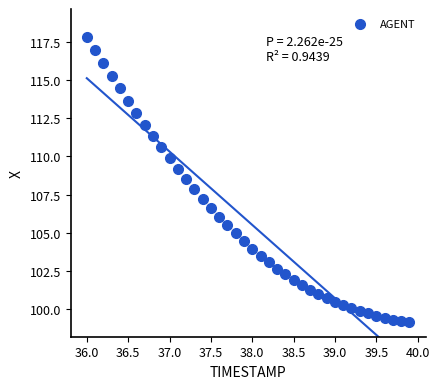

What is the range of X values (max minus min)?

3.9